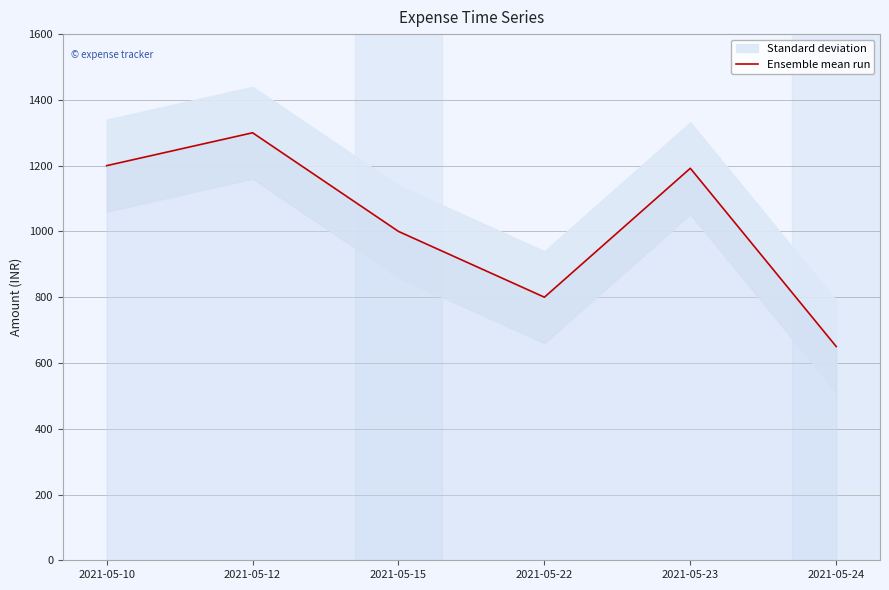

The chart shows a value of 2115 at 2021-05-12. True or false?

False